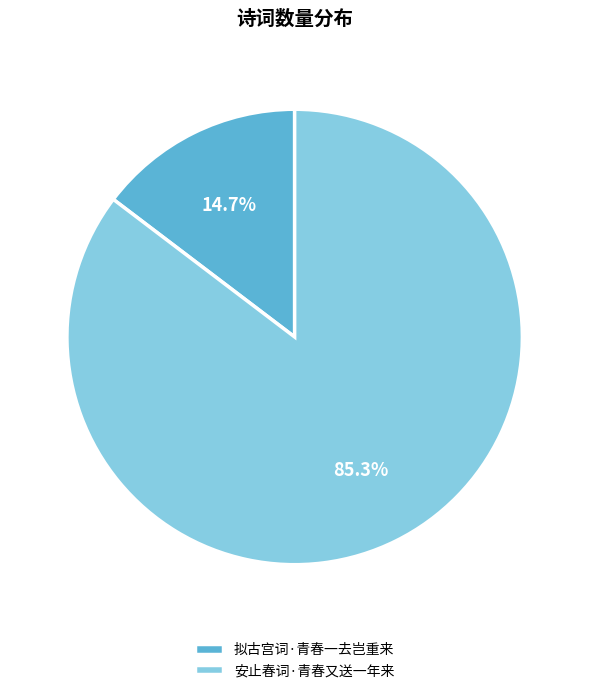

To the nearest percent, what percentage of the pie is 拟古宫词·青春一去岂重来?

15%